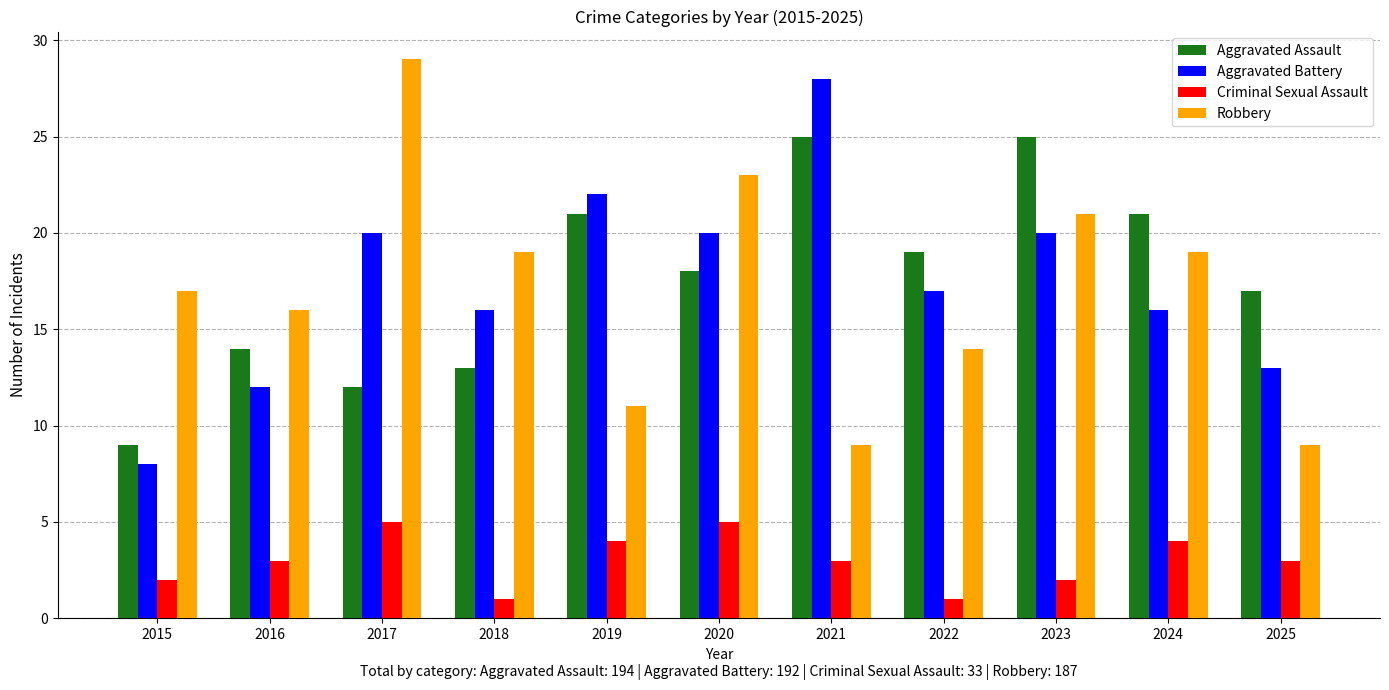

What are all the series names shown in the legend?

Aggravated Assault, Aggravated Battery, Criminal Sexual Assault, Robbery